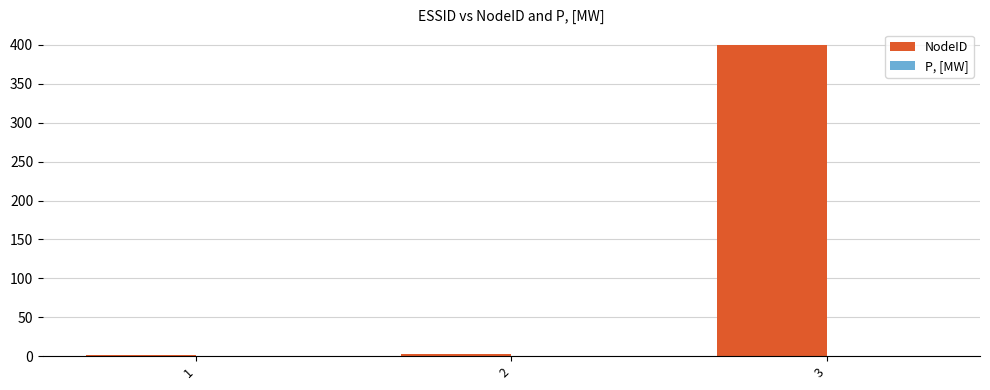

What is the maximum value shown in the chart?

400